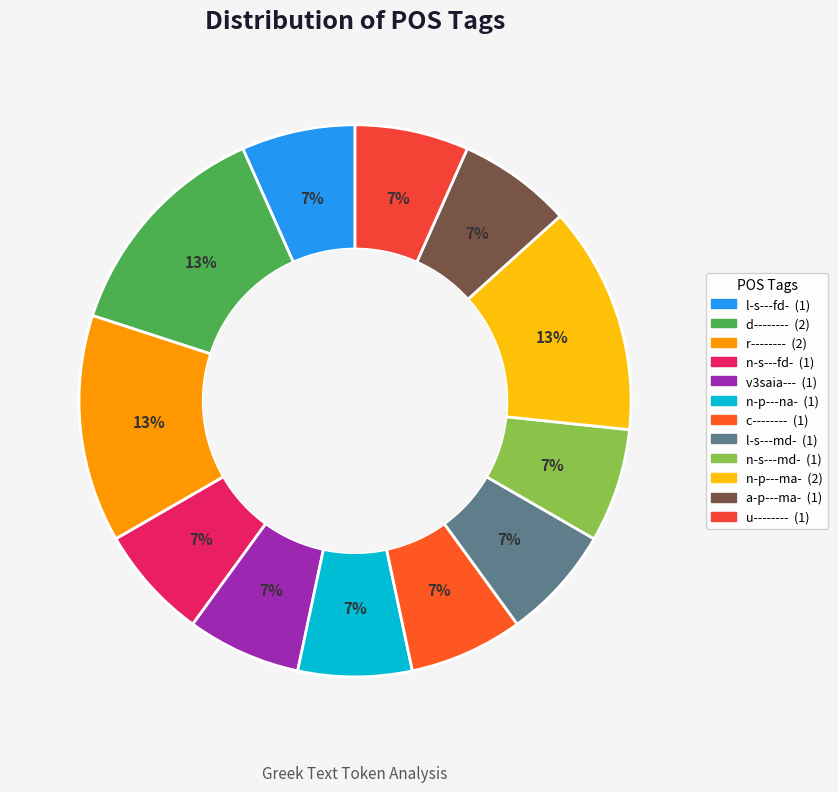

Is it true that v3saia--- is 1% of the pie?

False